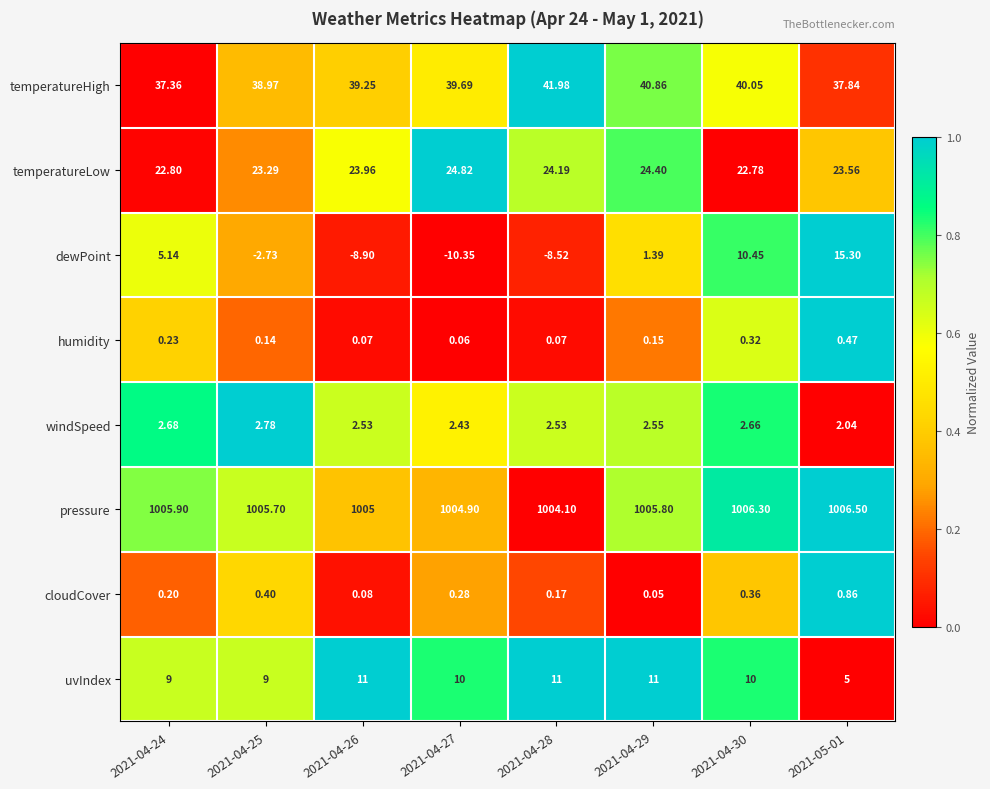

Which series has the largest total across all categories?

pressure